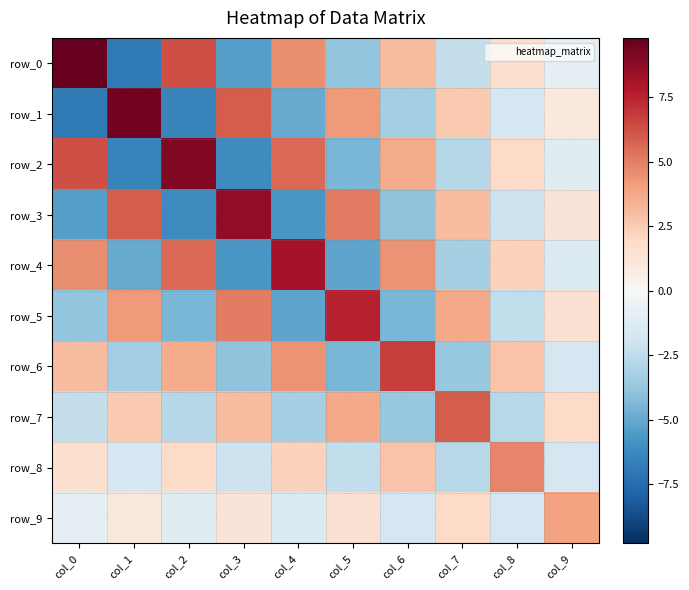

What is the difference between the maximum and minimum values in the row_2 series?

15.7